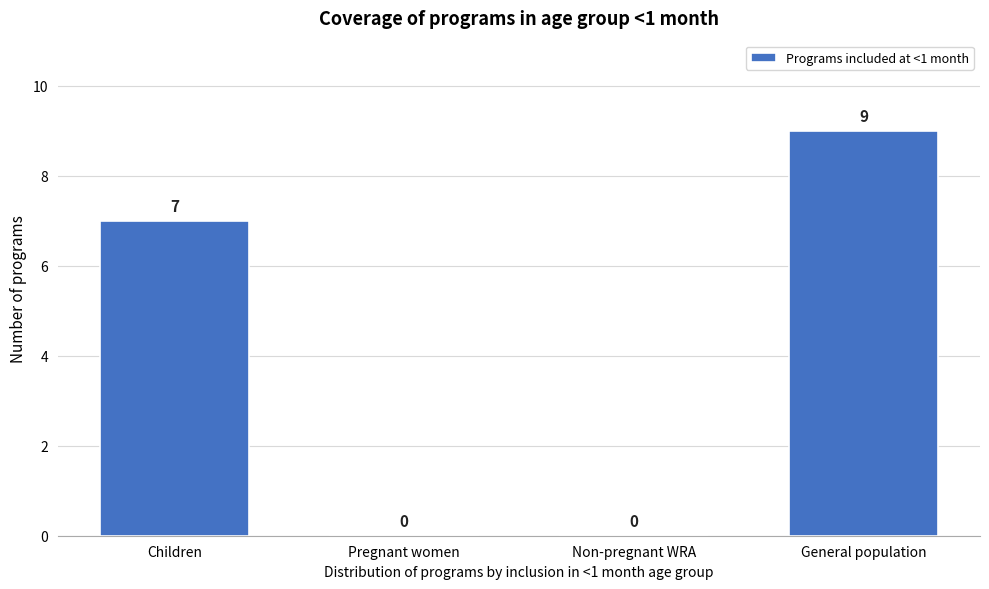

Reading left to right, list all the values displayed in this chart.

Children=7	Pregnant women=0	Non-pregnant WRA=0	General population=9